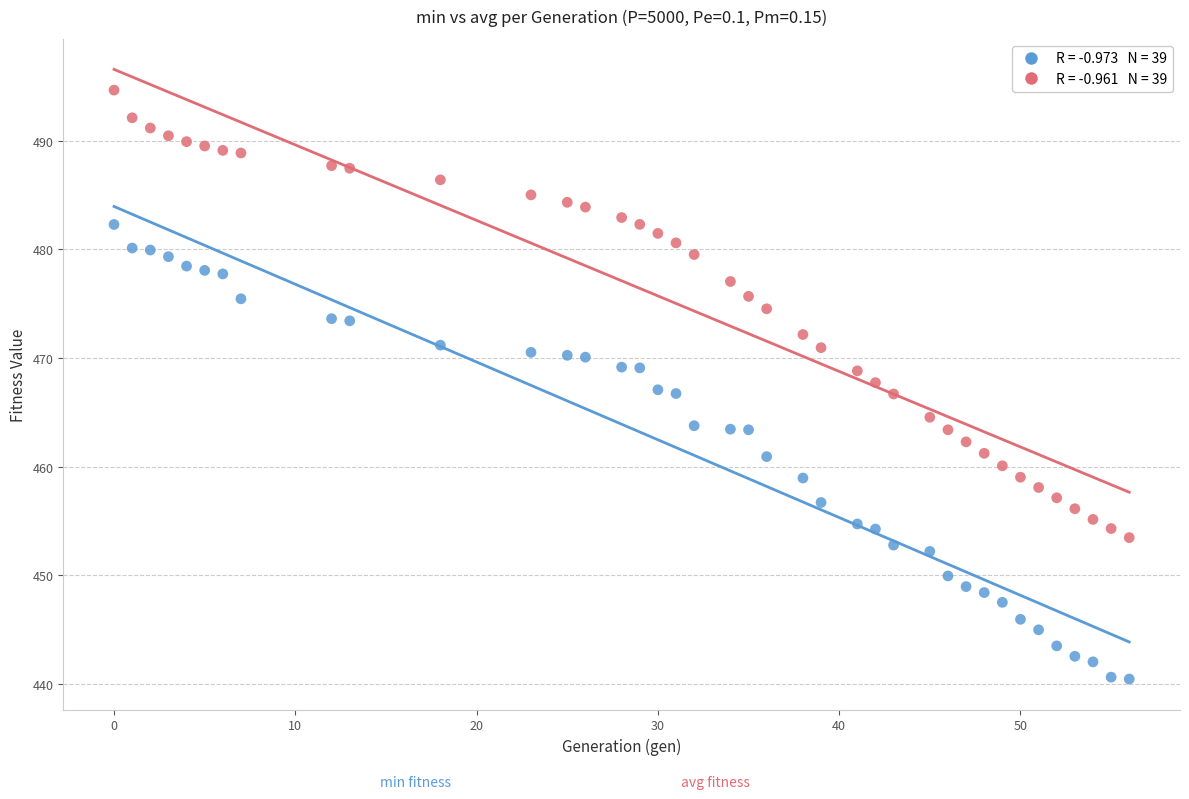

Across all data points, what is the range of X values (max minus min)?

56.0